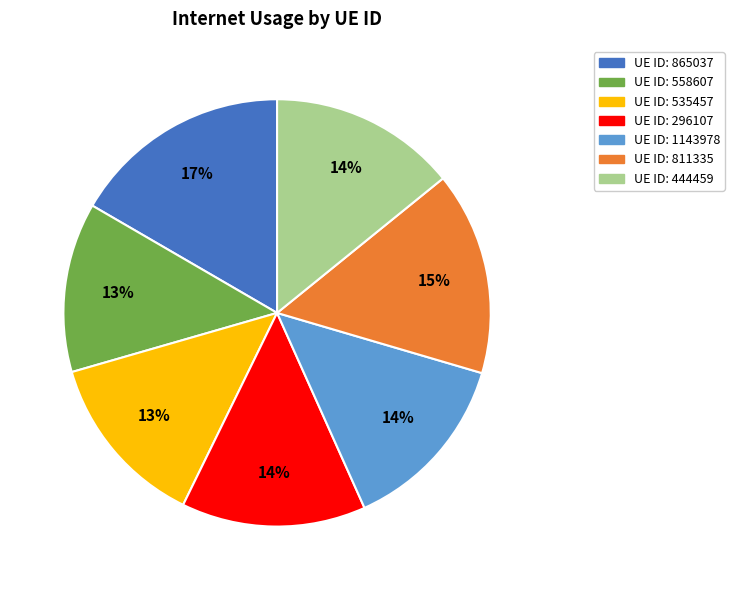

Is there any slice that represents more than half of the pie?

No